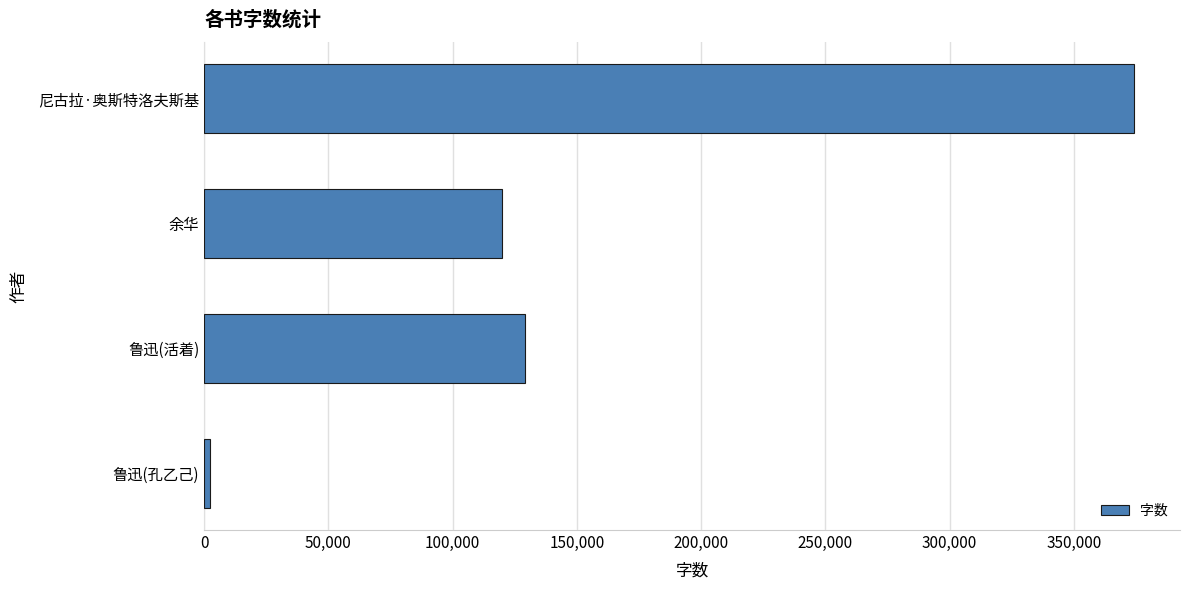

What is the greatest value displayed?

374000